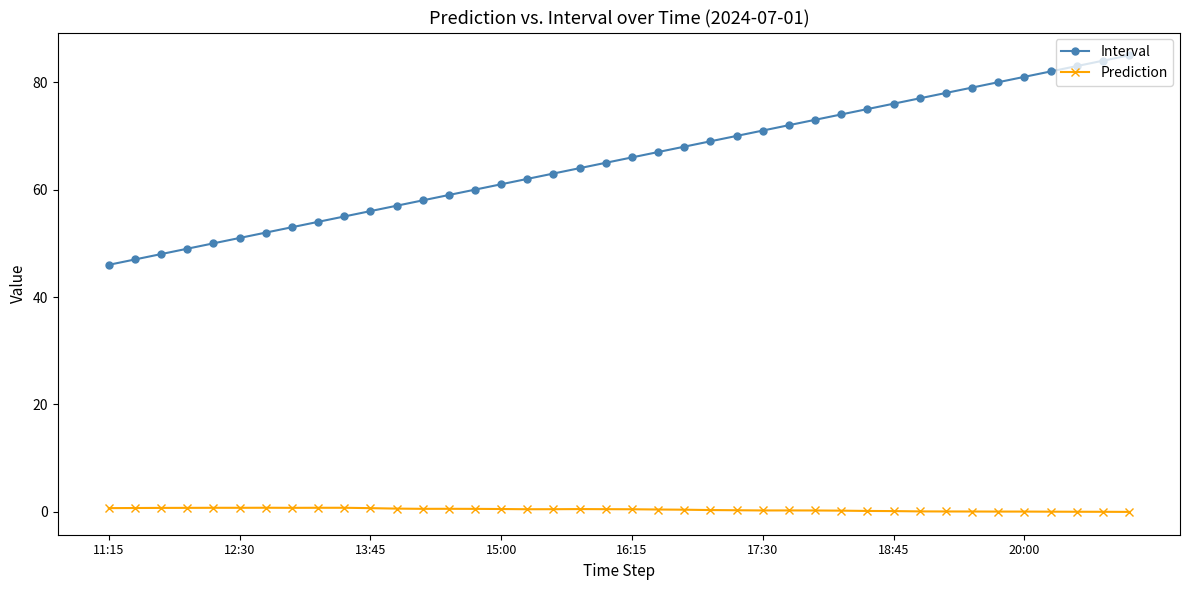

What is the sum of all Prediction values?

16.9